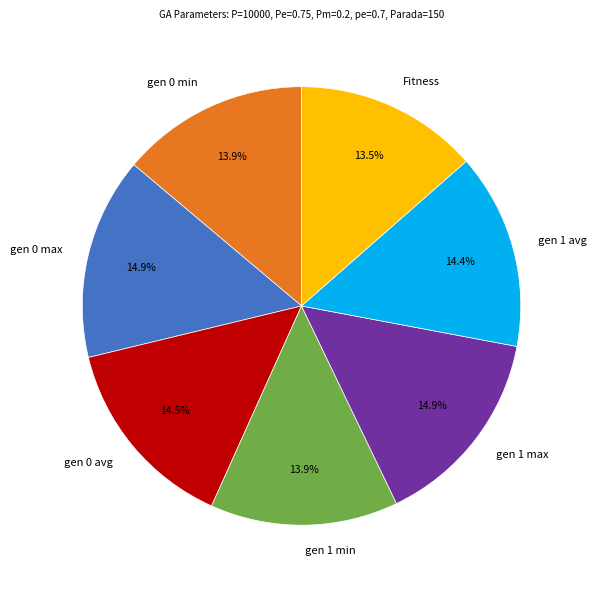

Combined, what portion of the pie is gen 0 avg and gen 0 min?

28.4%